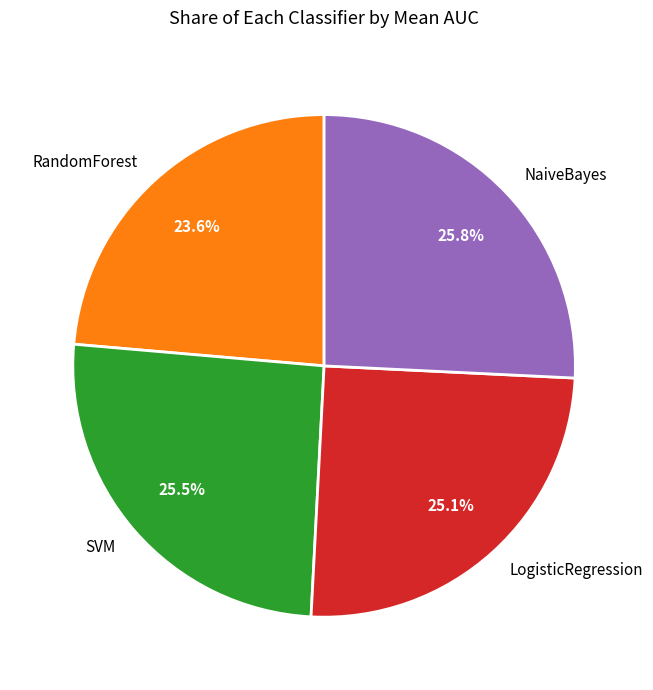

What is the ratio of the value at NaiveBayes to the value at RandomForest?

1.1